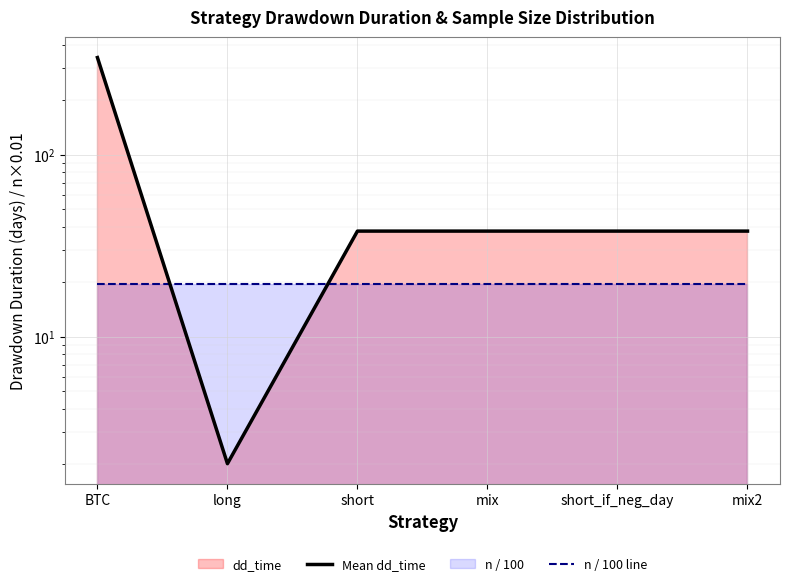

At which category is the sum across all series the highest?

BTC